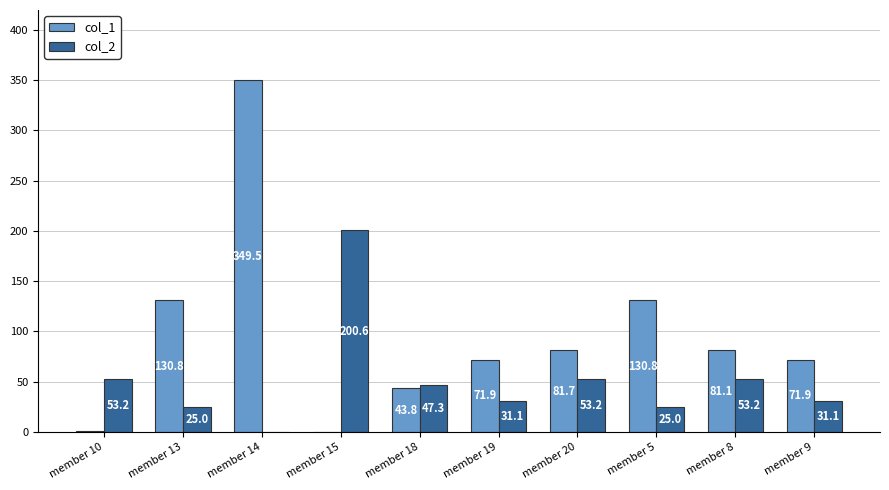

What is the sum of all col_2 values?

519.7